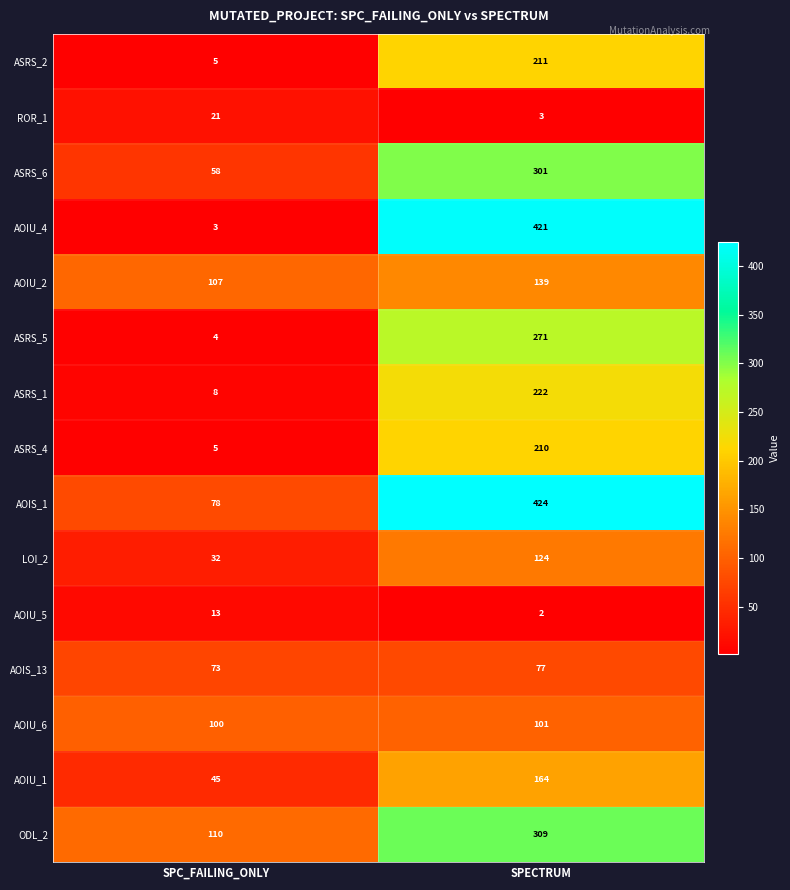

What is the difference between the AOIS_13 values at SPECTRUM and SPC_FAILING_ONLY?

4